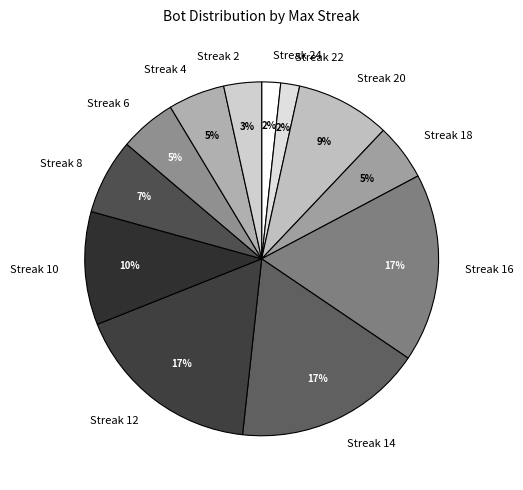

To the nearest percent, what is the combined percentage of Streak 8 and Streak 12?

24%